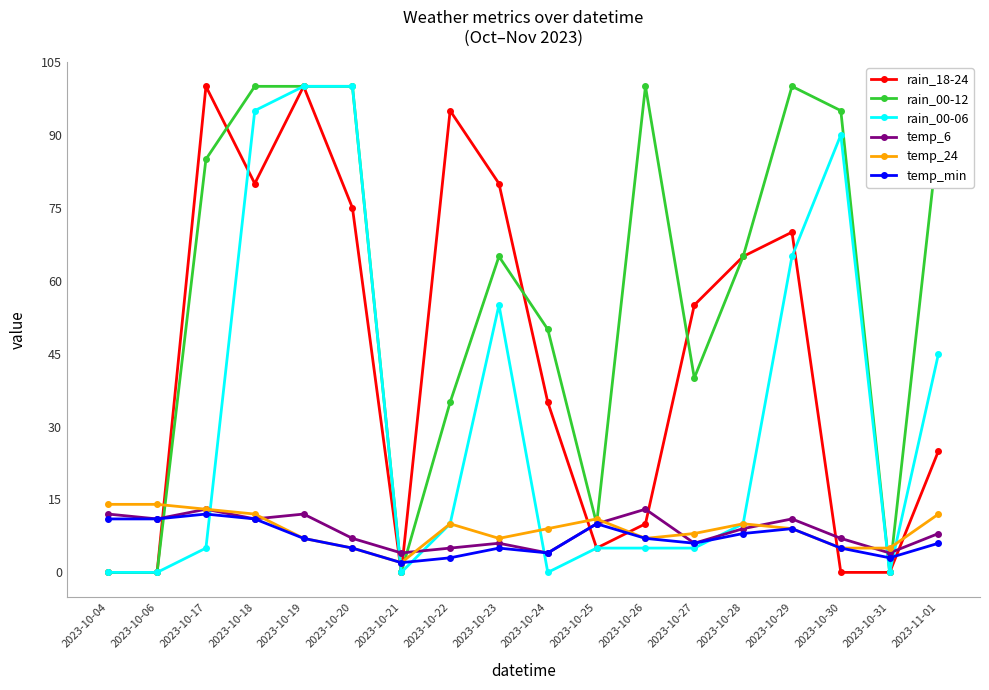

What is the sum of the temp_min values at 2023-10-28 and 2023-10-18?

19